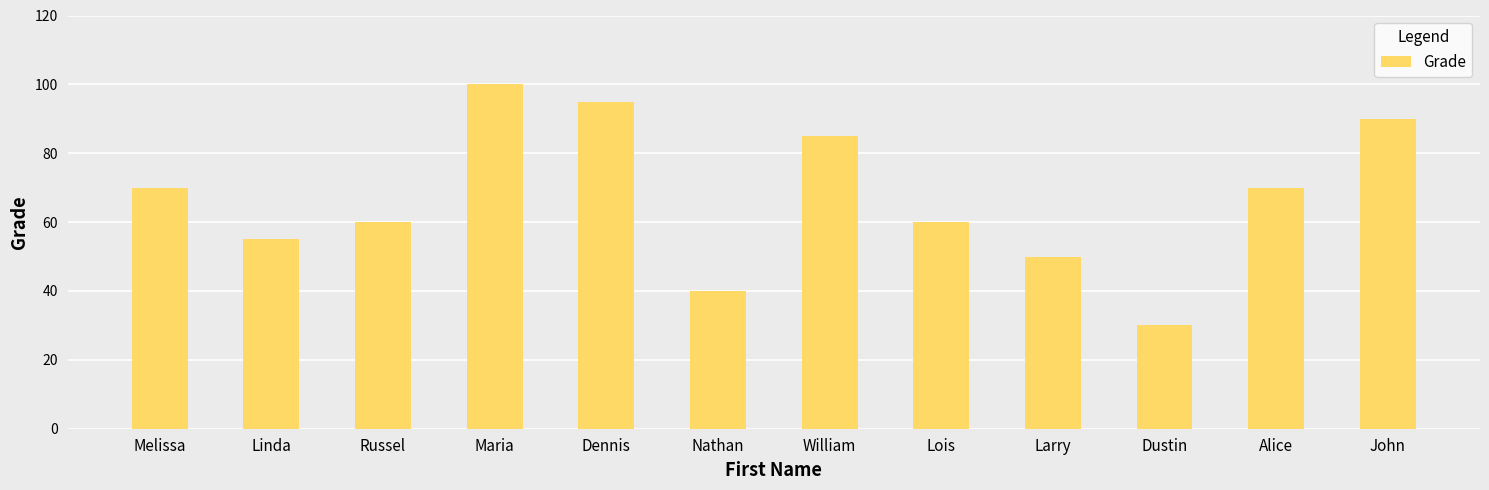

How many bars are there in total?

12